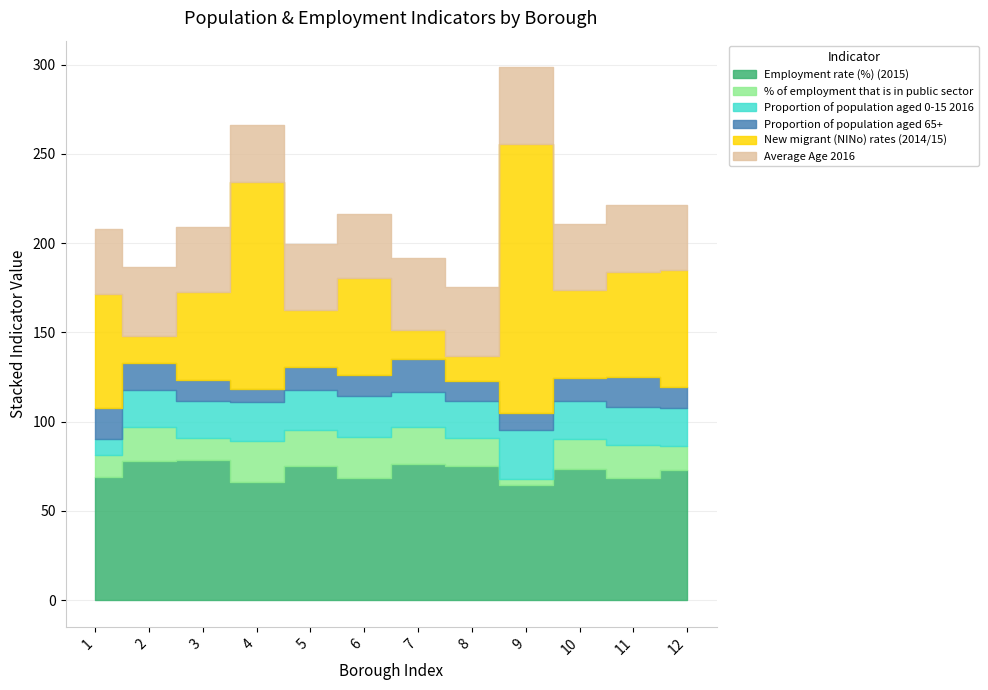

How many lines are shown in the chart?

6